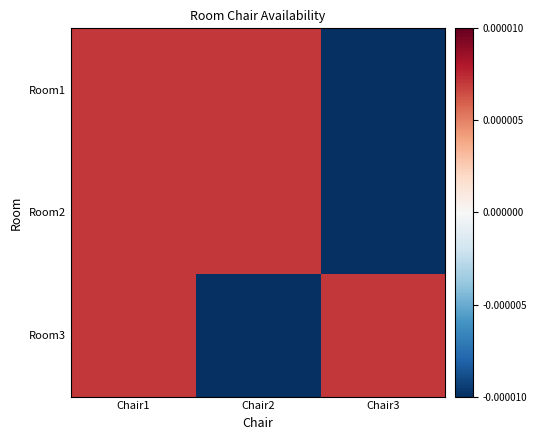

How many categories are shown in the chart?

3